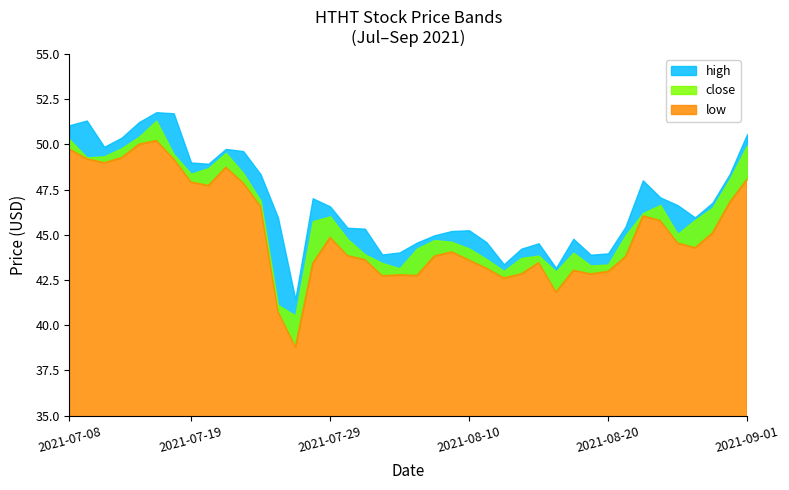

Rank the series by their average value, from highest to lowest.

high, close, low